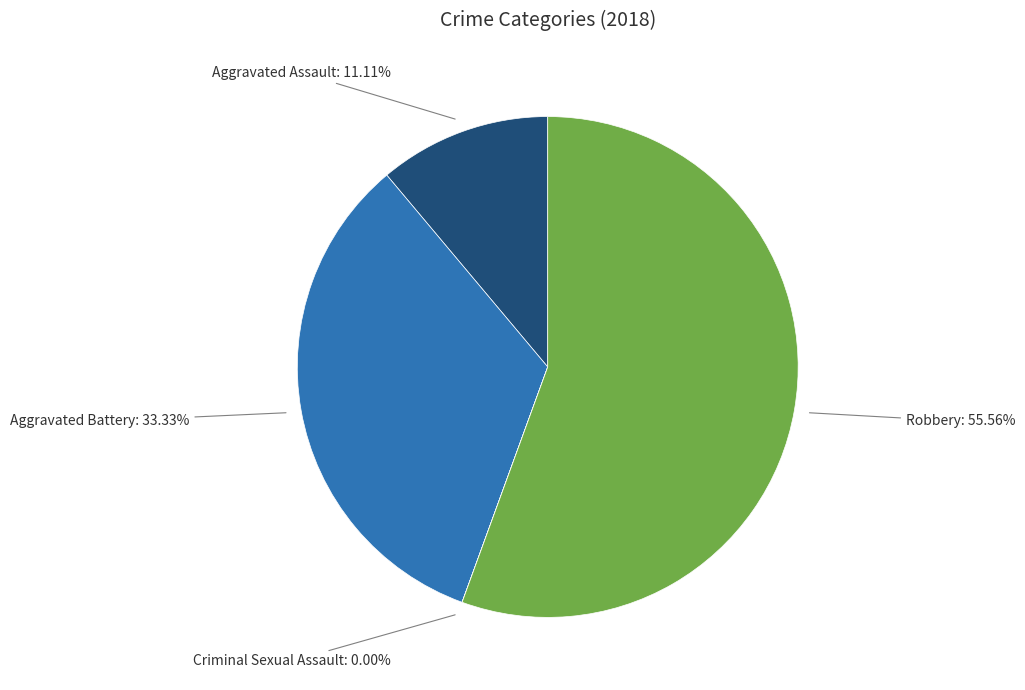

Is there any slice that represents more than half of the pie?

Yes